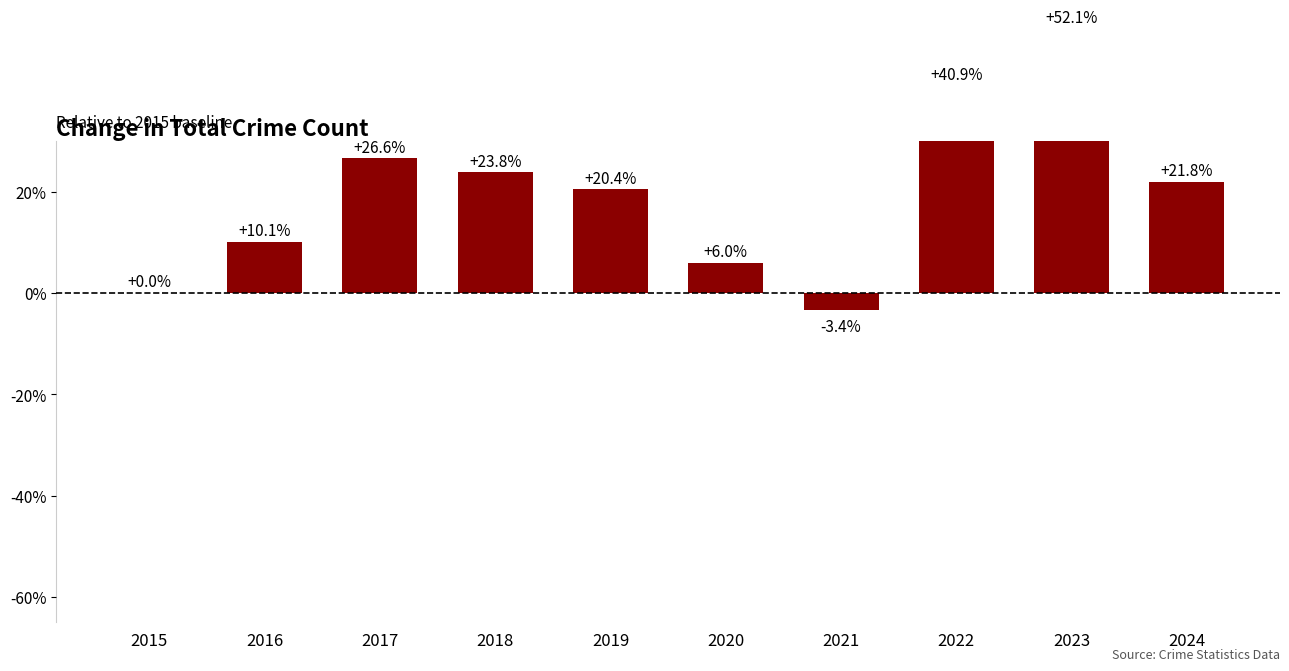

What is the change in value from 2015 to 2019?

+20.4